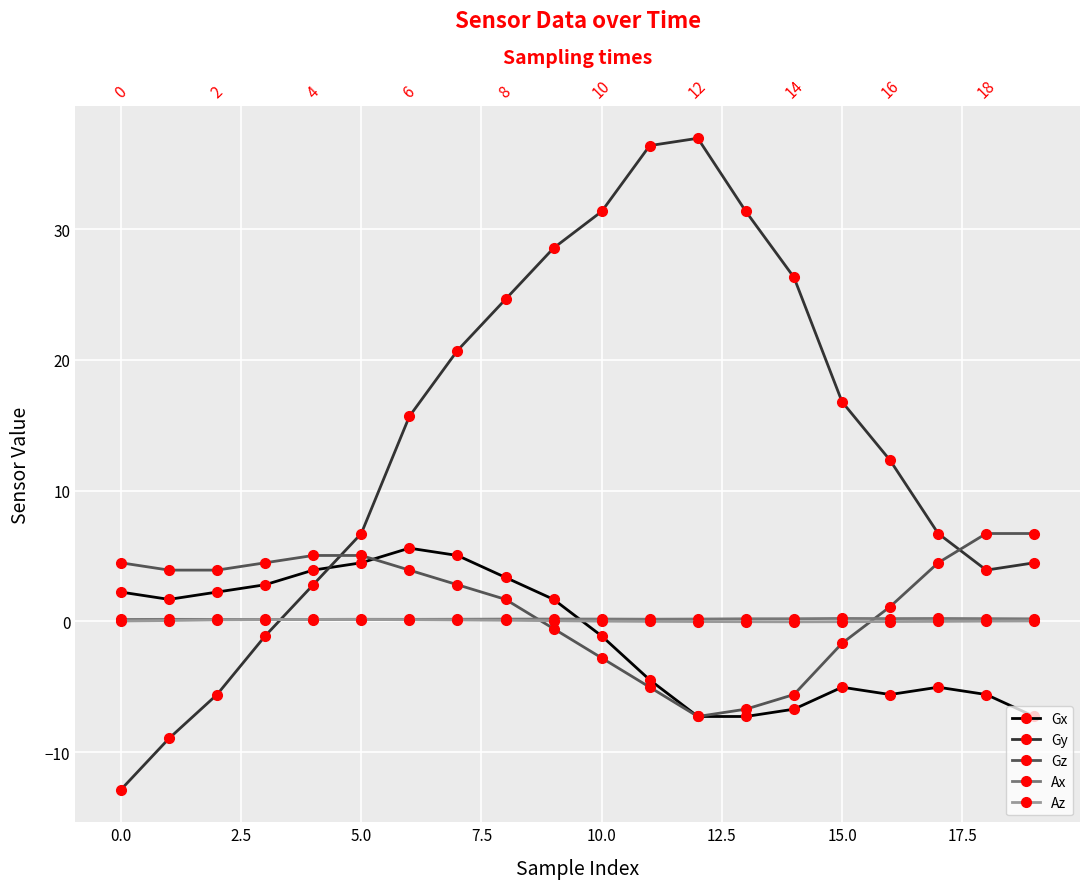

What are all the series names shown in the legend?

Gx, Gy, Gz, Ax, Az